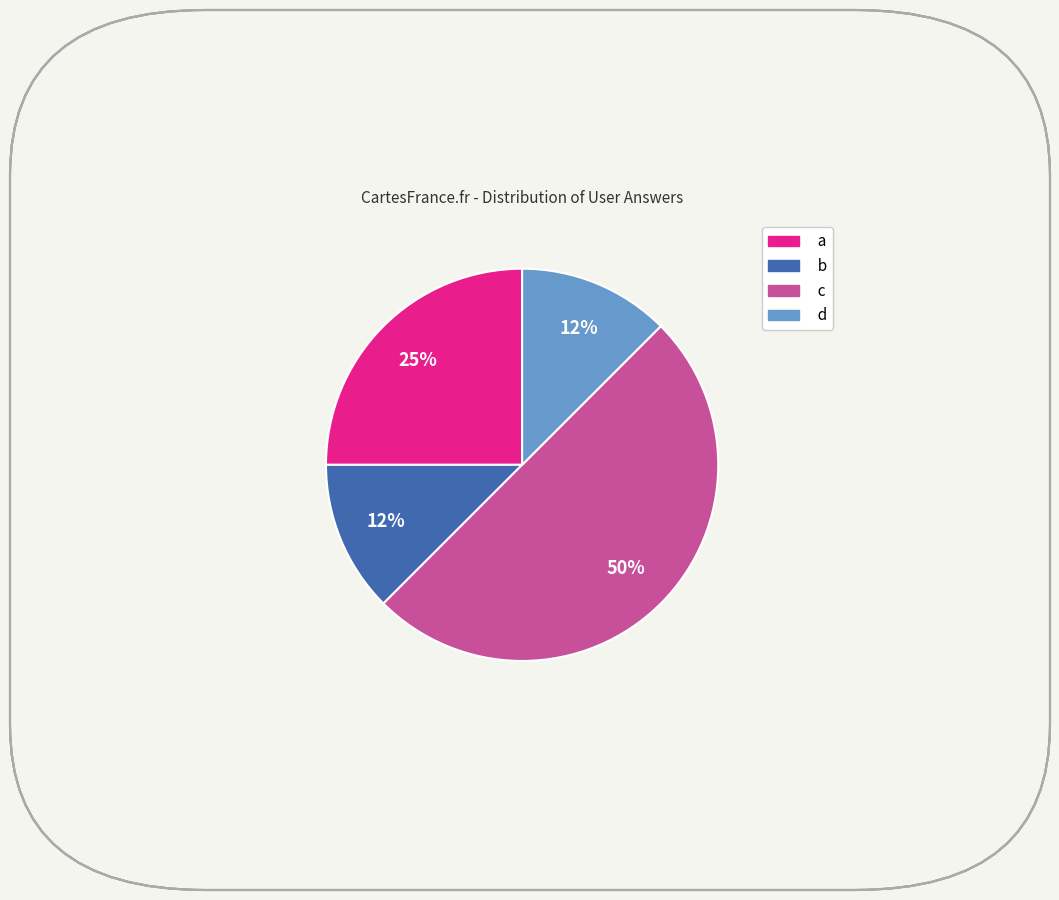

To the nearest percent, what percentage of the pie is a?

25%